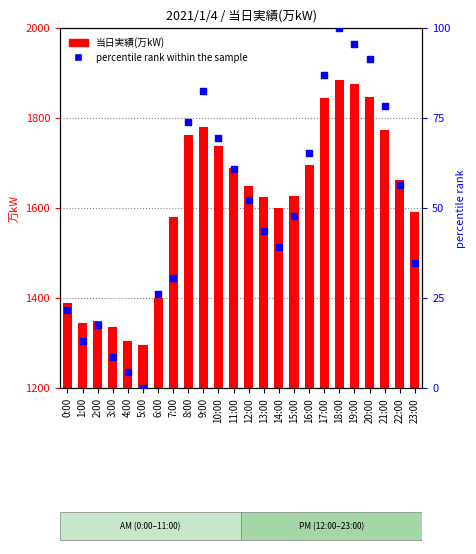

What is the total value across all series at 11:00?

1748.9